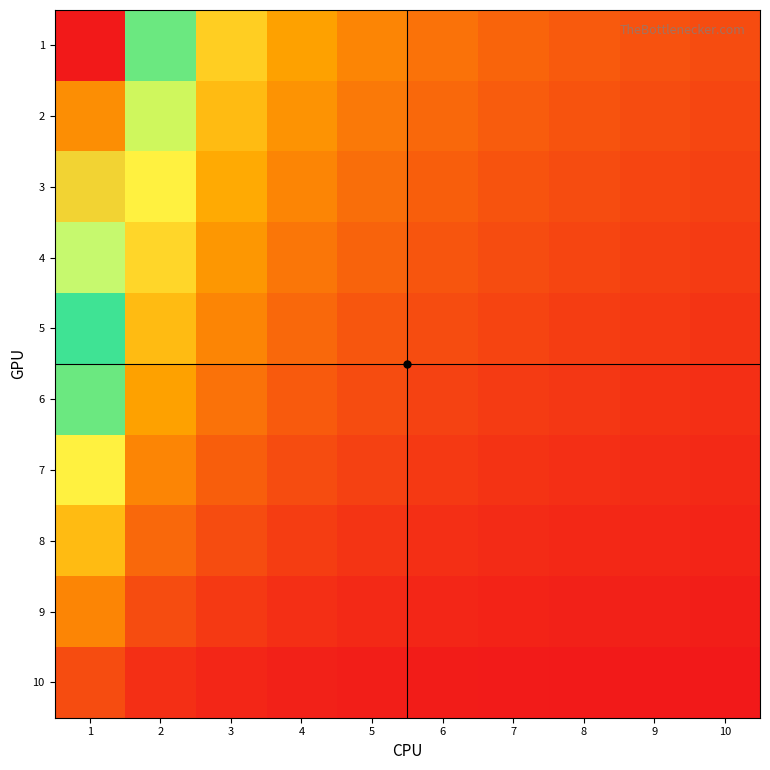

Which has a higher value, 10 or 3?

3